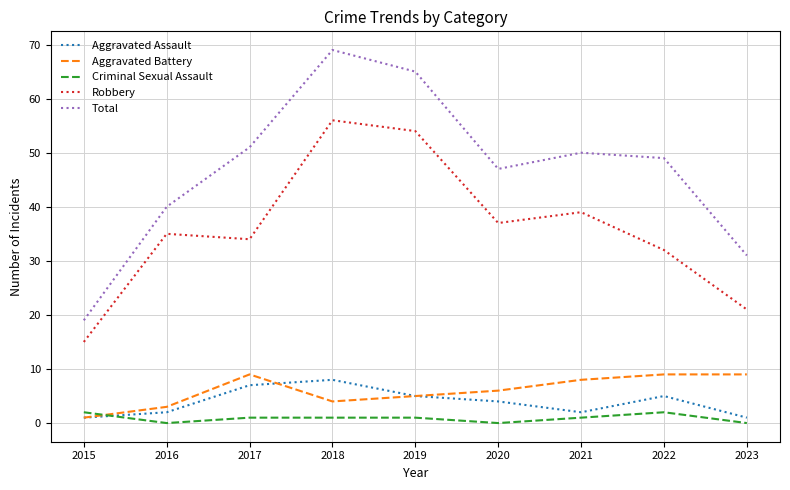

Count the number of categories in the chart.

9